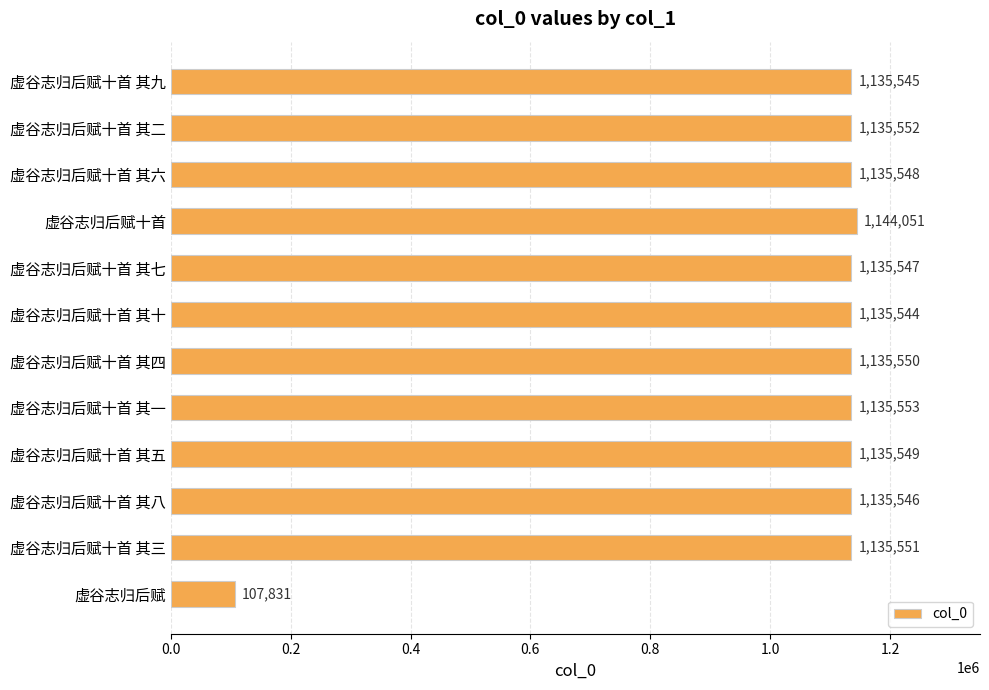

How many data points are less than 1135549?

6